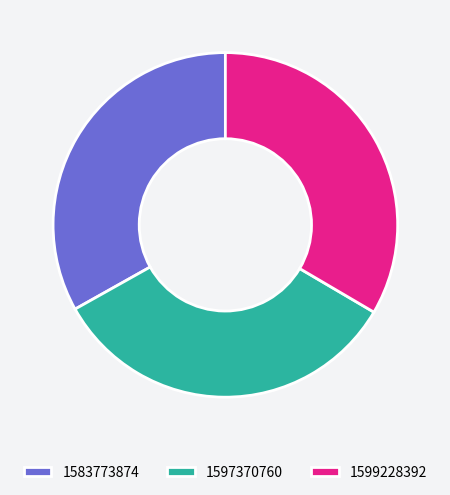

Combined, do 1597370760 and 1599228392 account for over 50%?

Yes